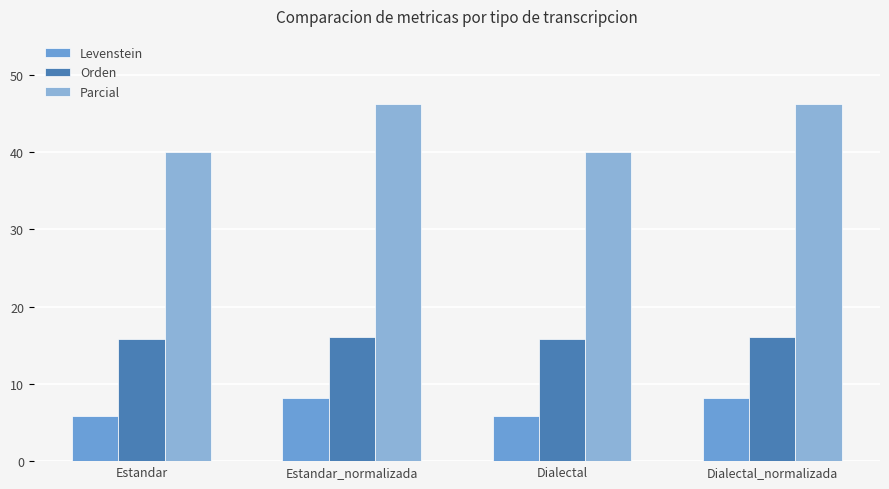

How many bars are there in total?

12